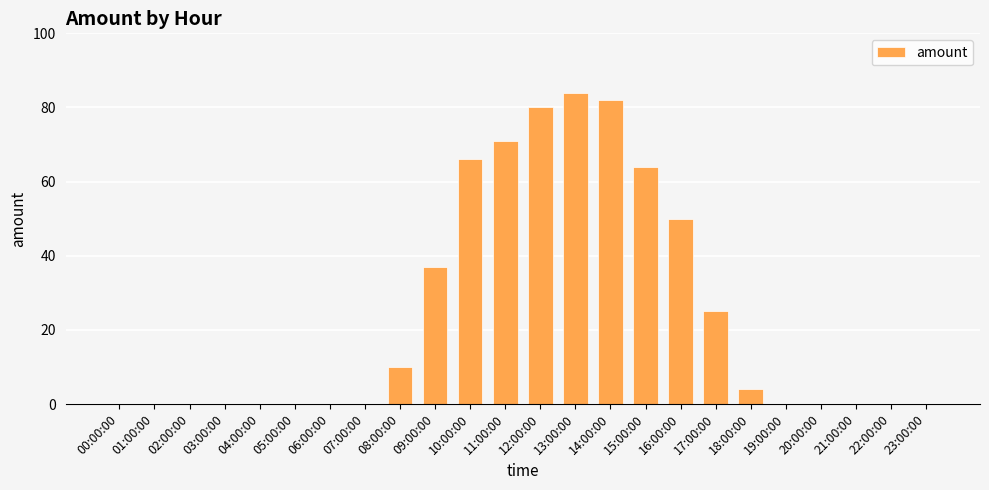

Does the chart contain stacked bars?

No